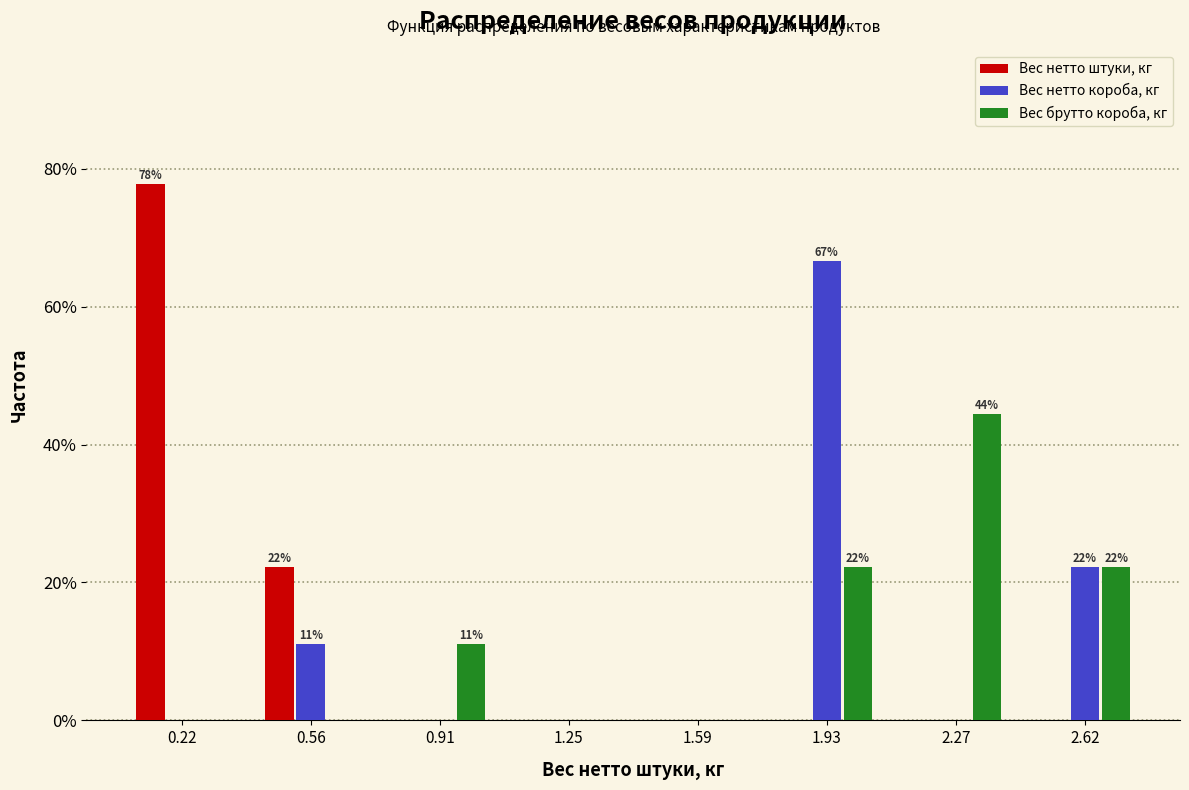

In the Вес нетто короба, кг series, which range on the x-axis has the tallest bar?

1.75 to 2.10